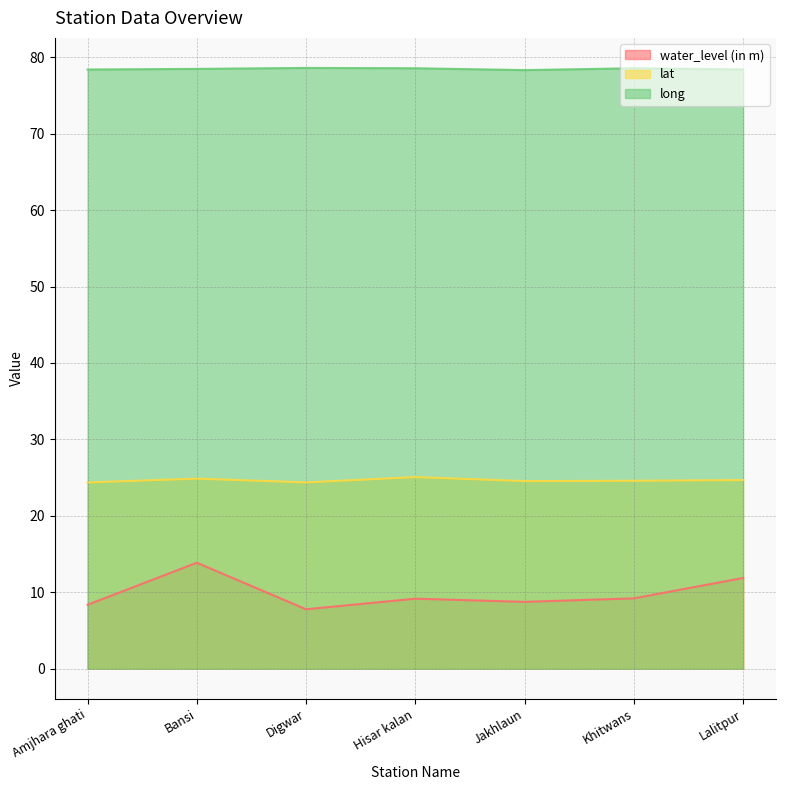

True or false: water_level (in m) has a value of 8.4 at Amjhara ghati.

True